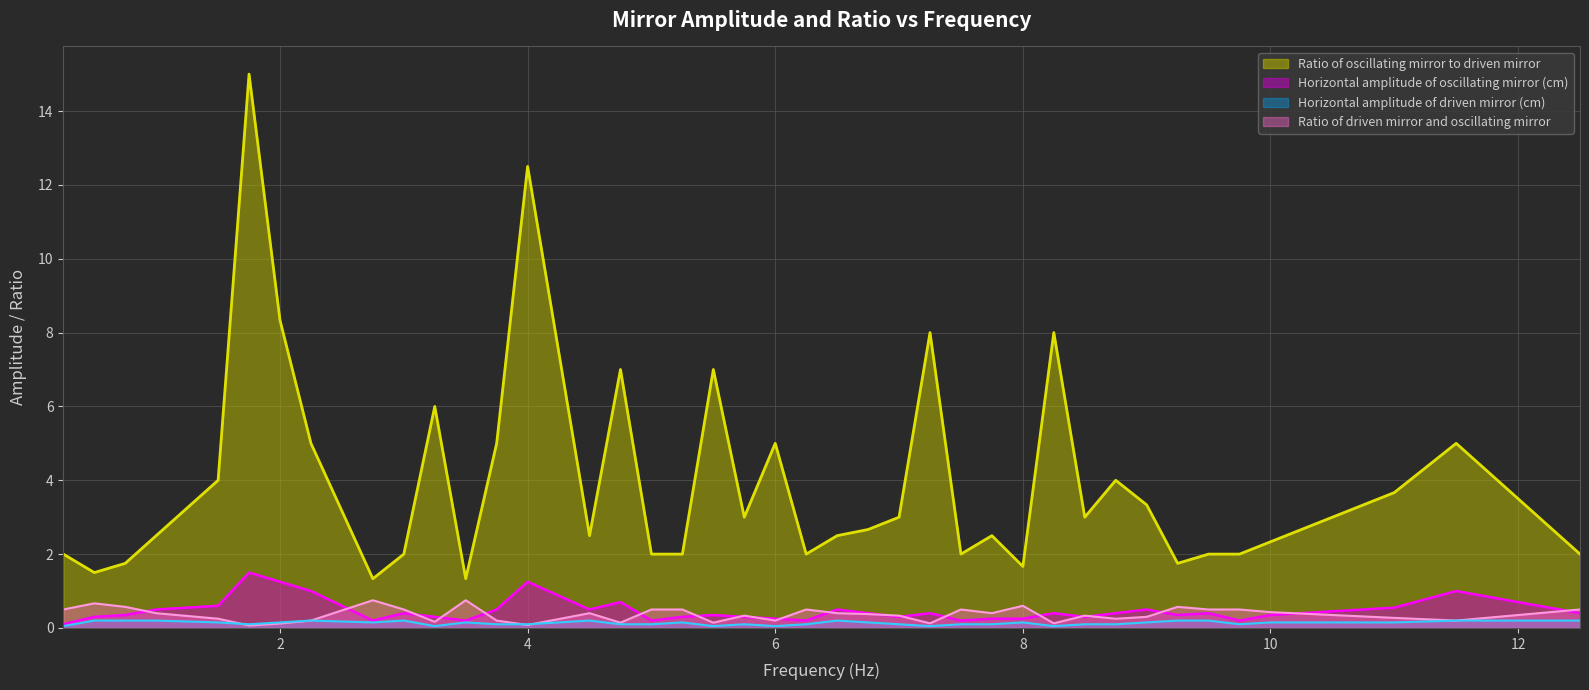

What is the value of the Ratio of driven mirror and oscillating mirror point at the 8th from the left?

0.2